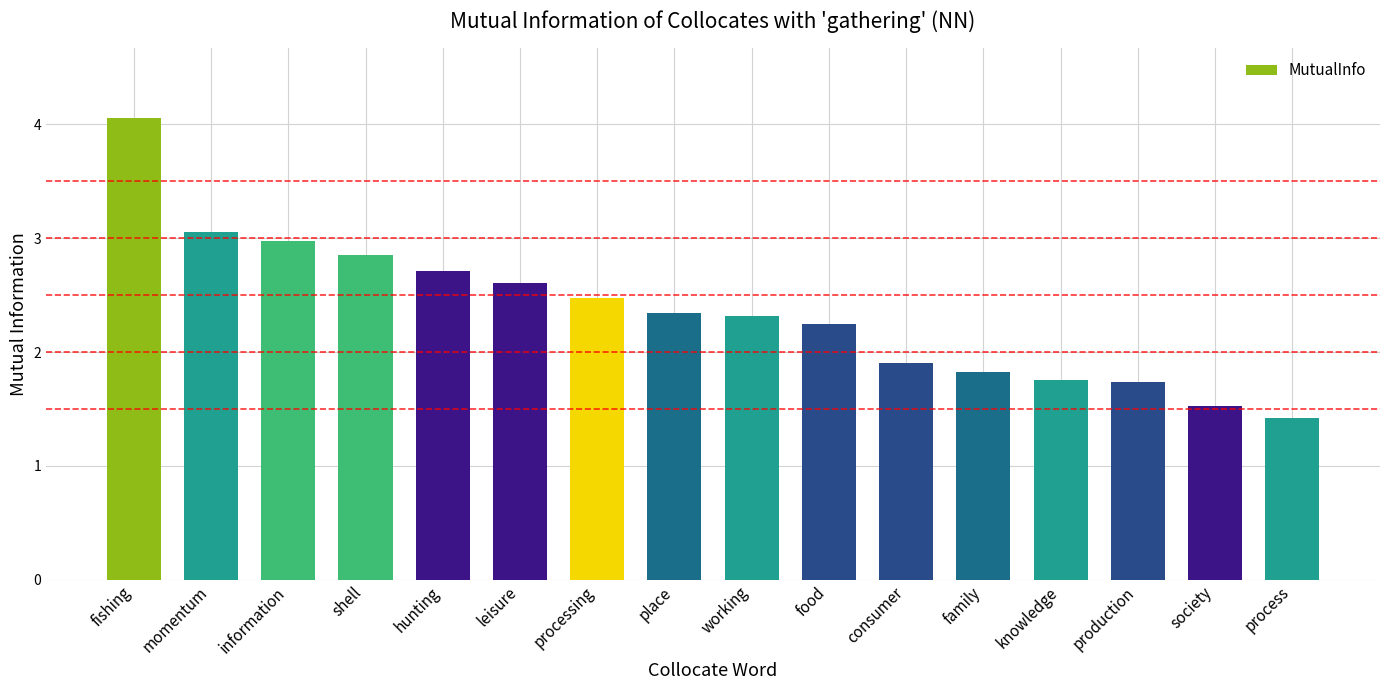

What is the difference between the values at consumer and shell?

1.0